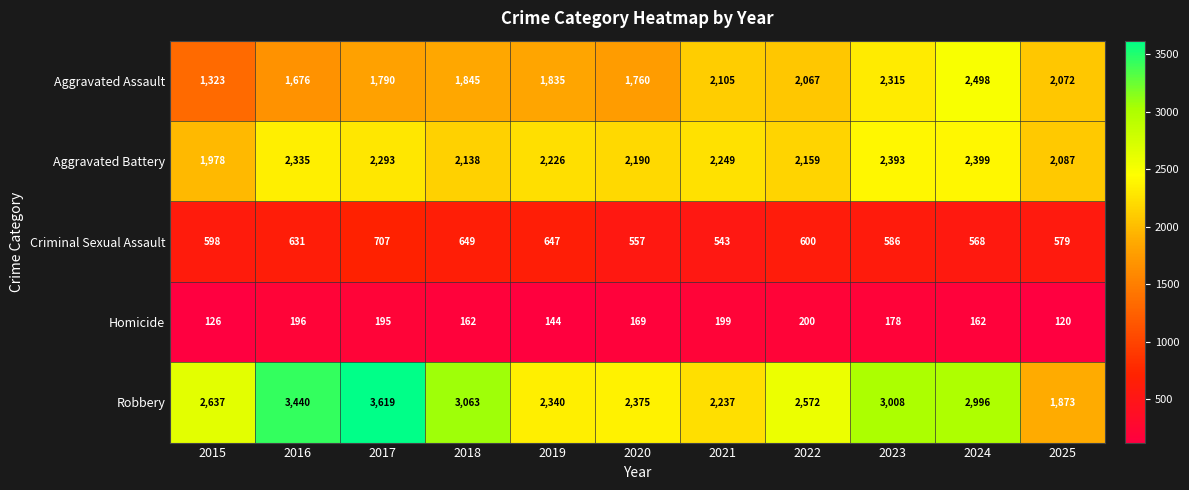

How many series are shown in this chart?

5